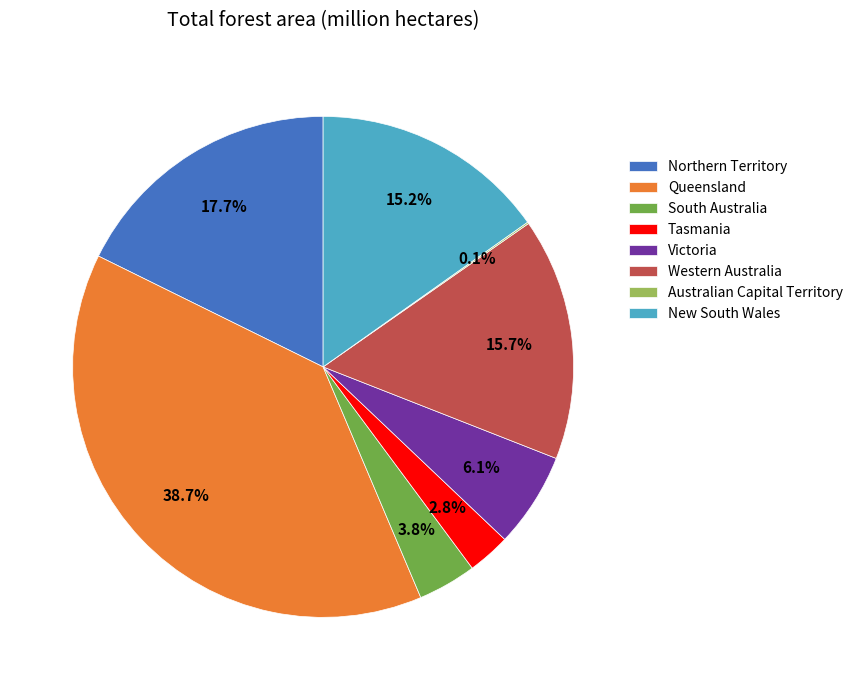

To the nearest percent, what percentage of the pie is Northern Territory?

18%